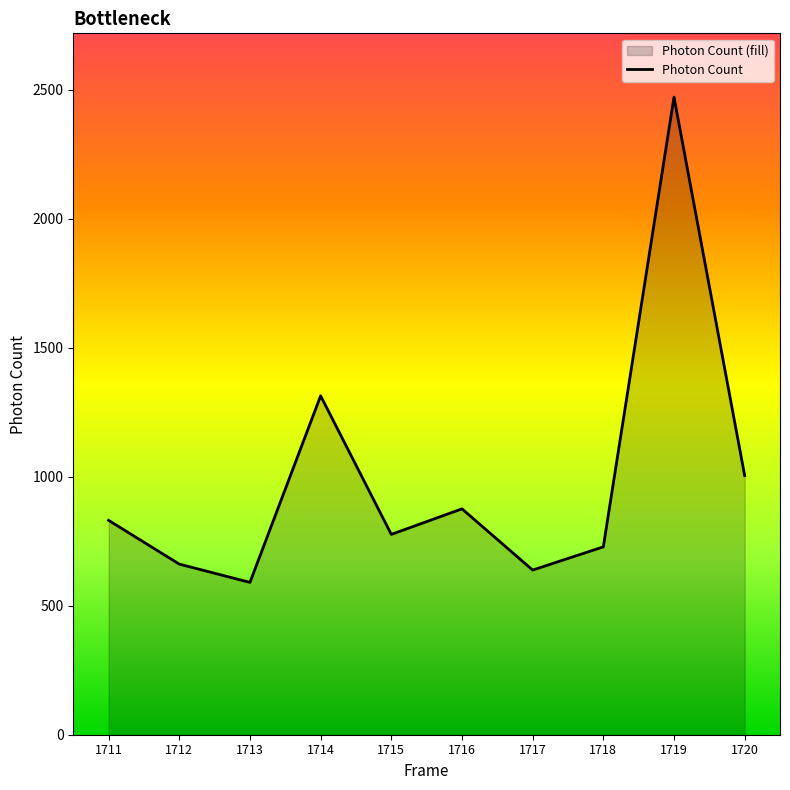

What is the value of the 9th point from the left?

2470.8